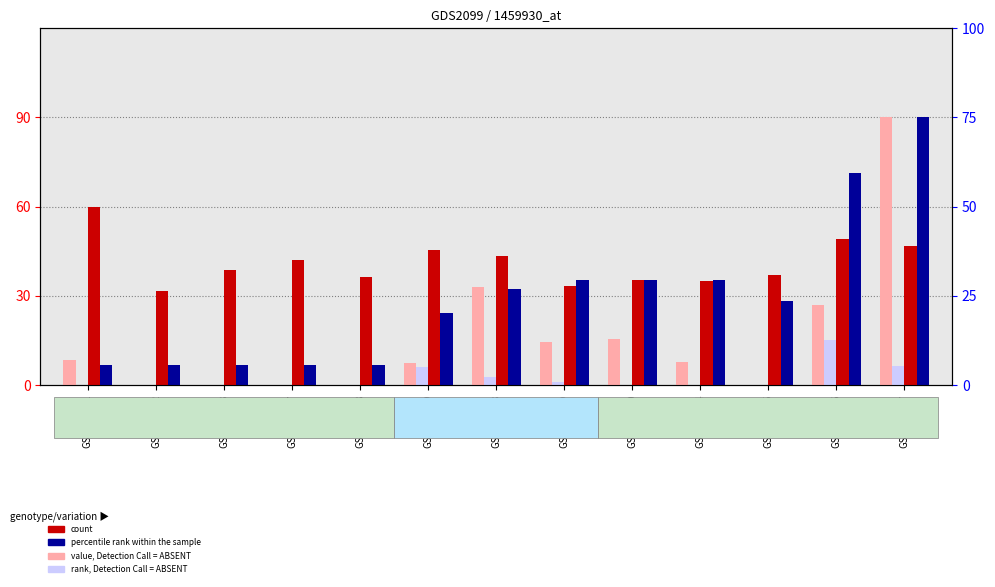

At which label is value, Detection Call = ABSENT closest to 45?

GSM108528